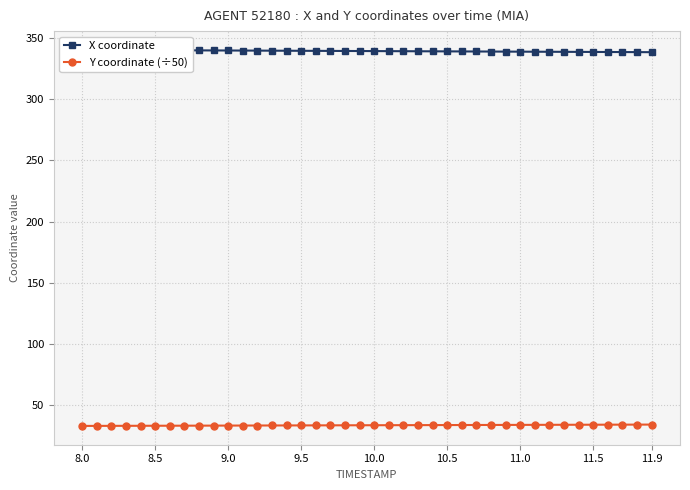

List the series in order of their peak value, highest first.

X coordinate, Y coordinate (÷50)